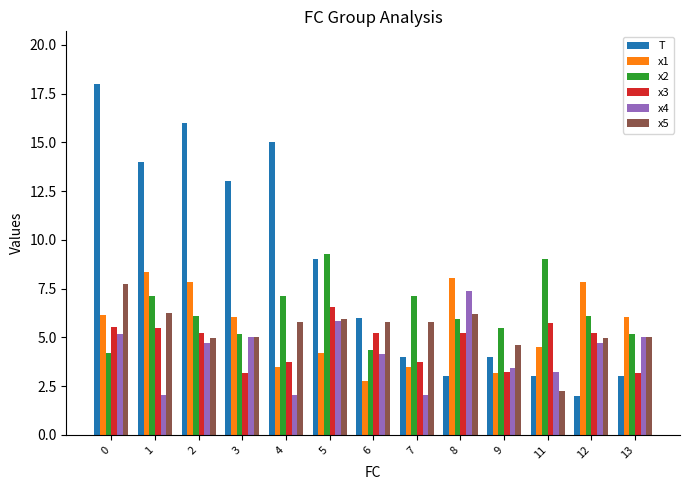

Which series changed the most between 2 and 5?

T